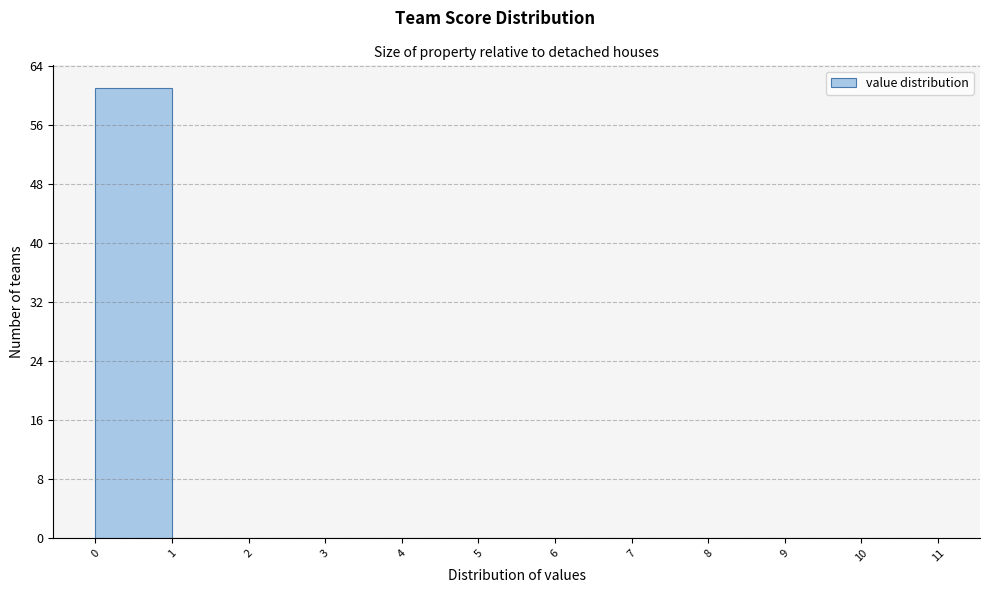

What is the height of the bar covering 0 to 1 on the x-axis? The values are not printed on the chart, so give them approximately, as read against the axis.

61